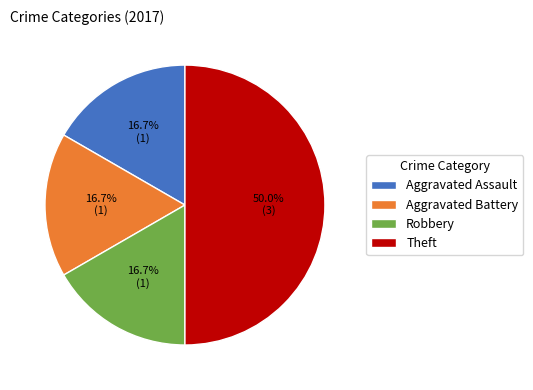

Does Robbery account for over 50% of the chart?

No